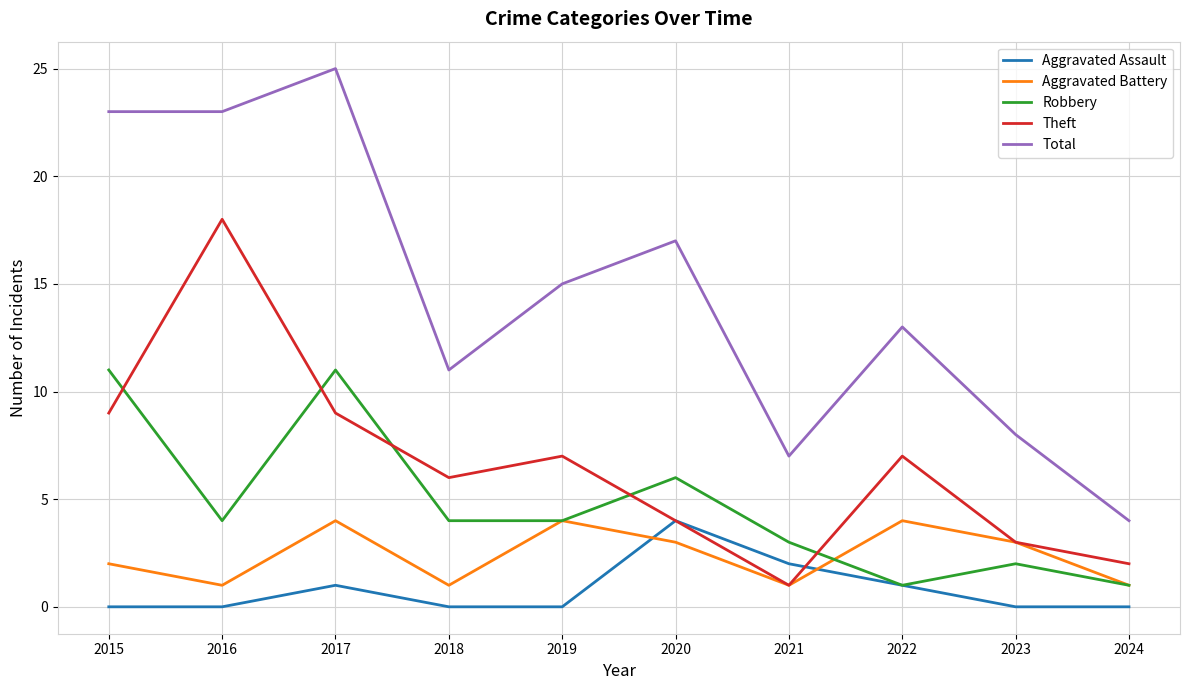

True or false: Robbery has a value of 1 at 2022.

True